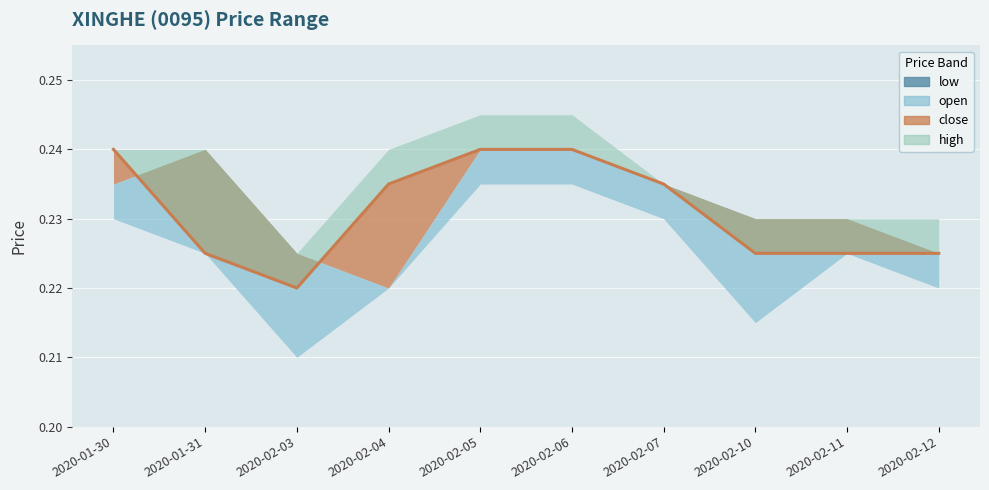

Is it true that open equals 0.1 at 2020-01-31?

False